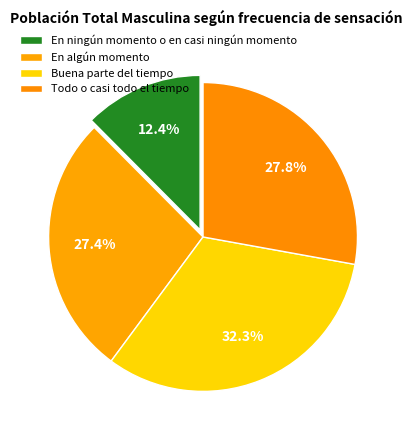

To the nearest percent, what percentage of the pie is Buena parte del tiempo?

32%